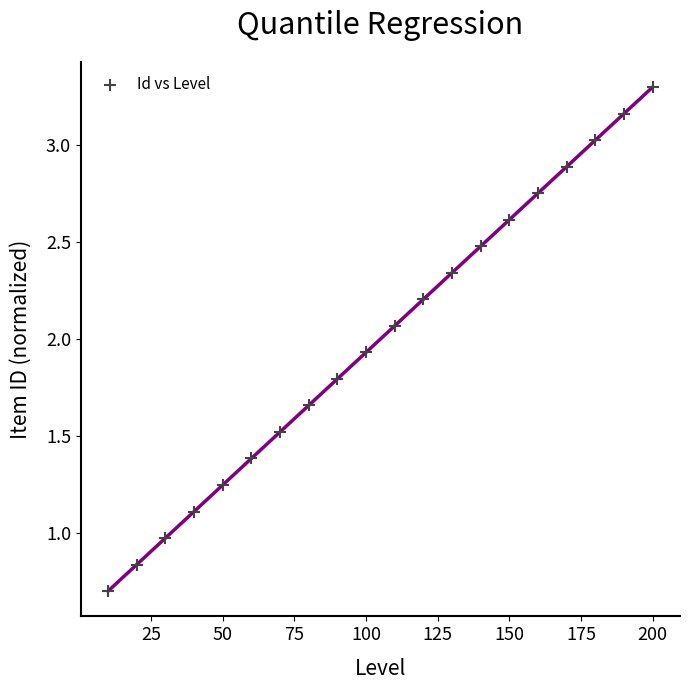

What is the range of Y values (max minus min)?

2.6